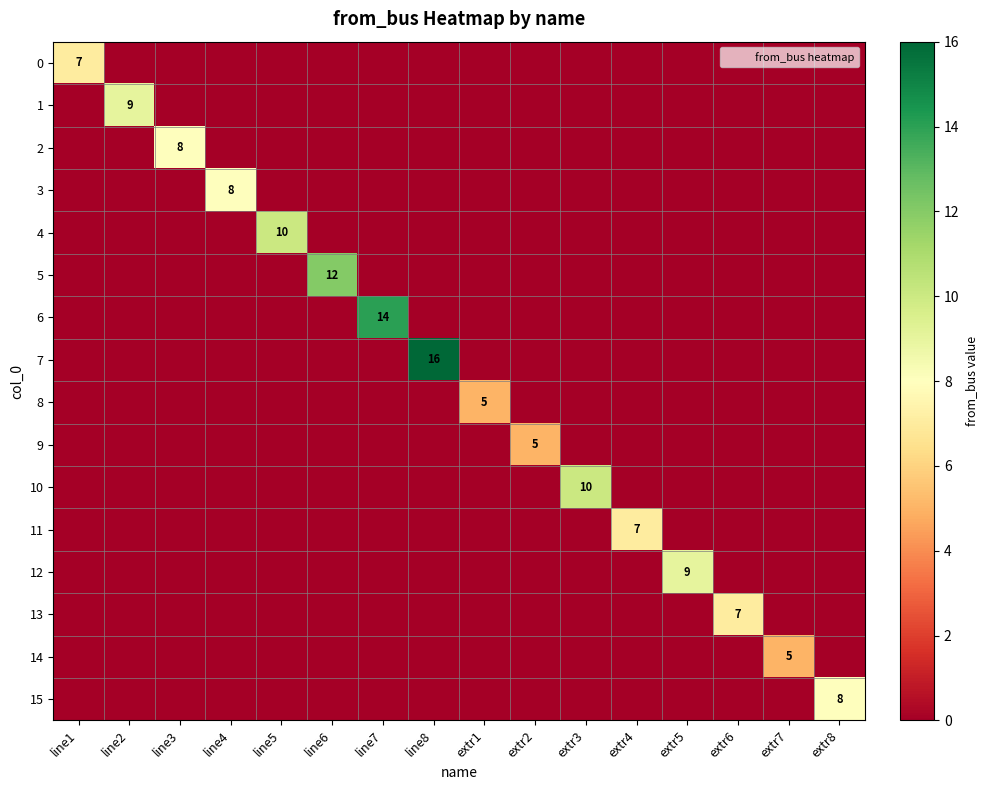

What is the maximum value for 5?

12